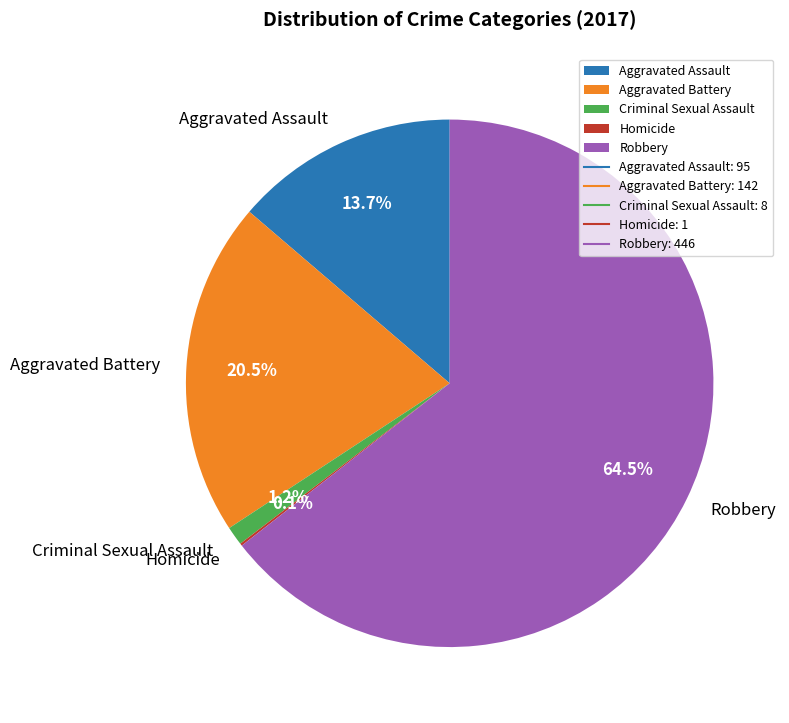

What is the ratio of the value at Robbery to the value at Aggravated Battery?

3.1